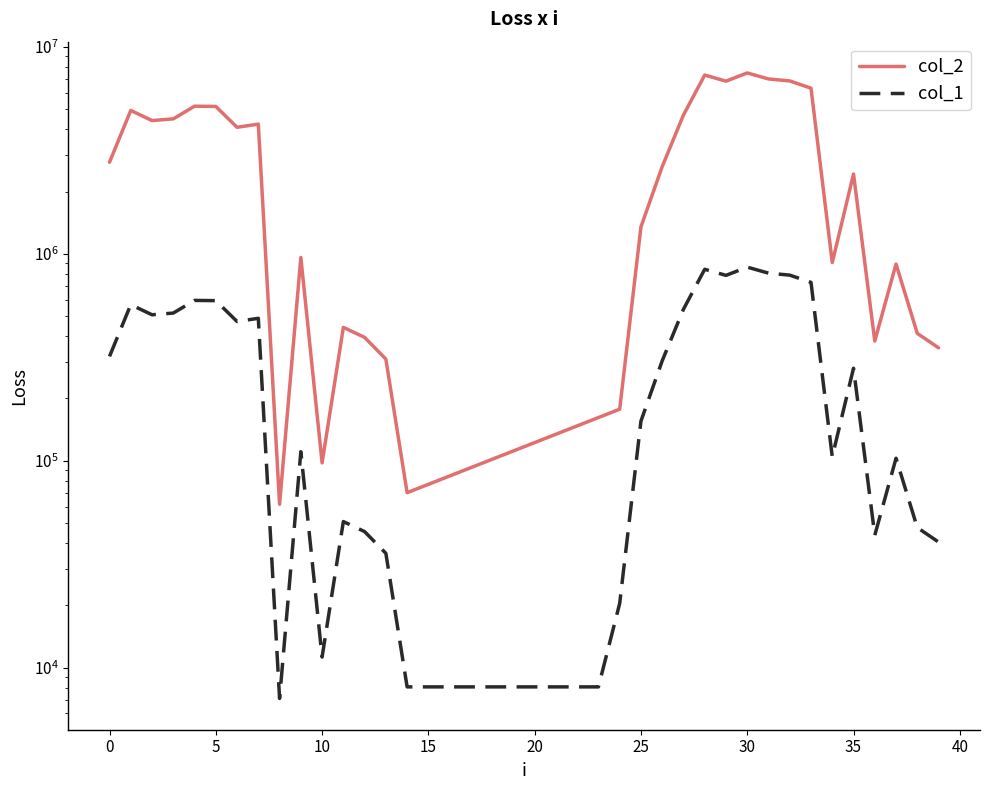

What is the label of the 26th point from the right?

14